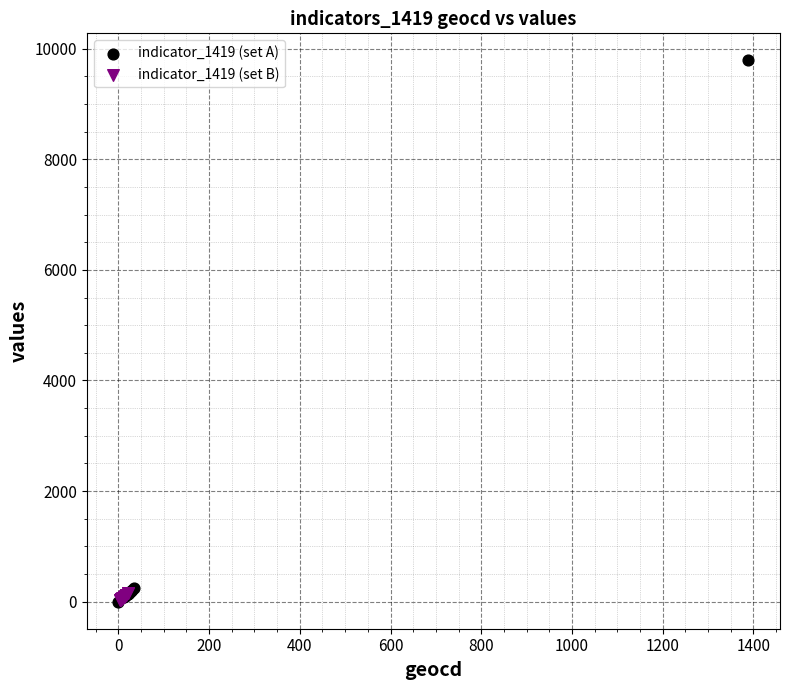

What are all the series names shown in the legend?

indicator_1419 (set A), indicator_1419 (set B)